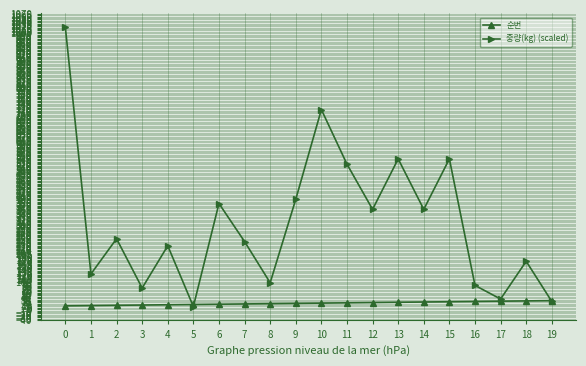

Between 9 and 19, which series saw the biggest shift?

중량(kg) (scaled)